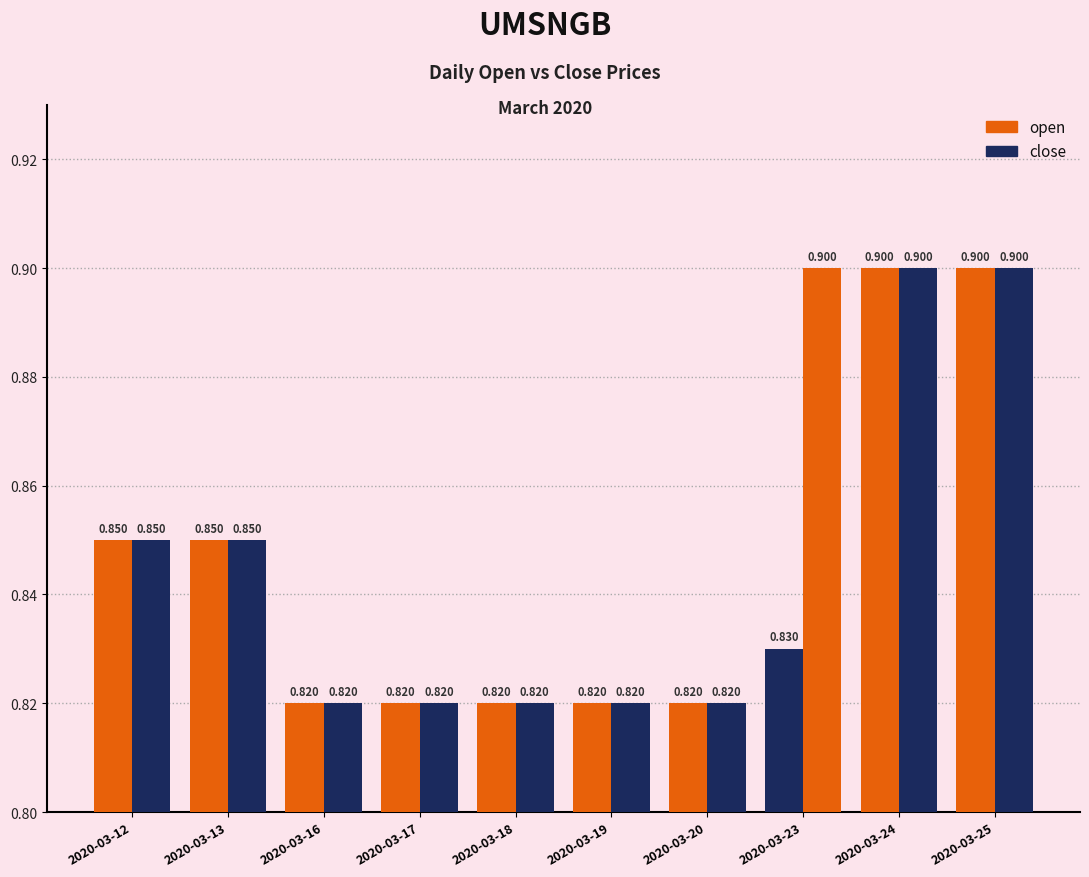

What is the total value across all series at 2020-03-16?

1.6